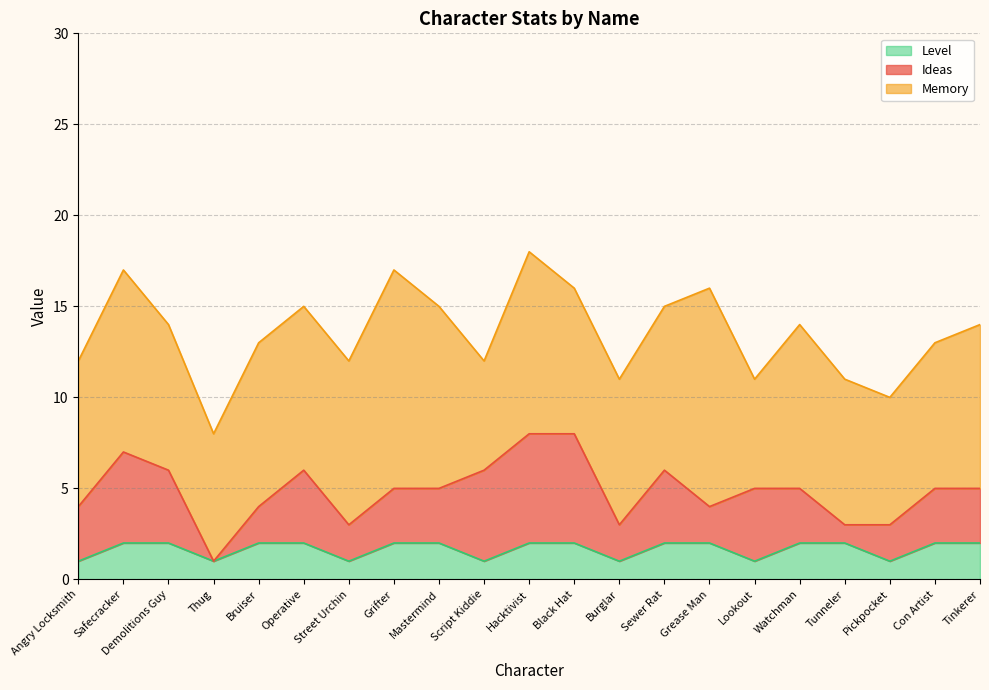

What is the average value of the Level series?

2